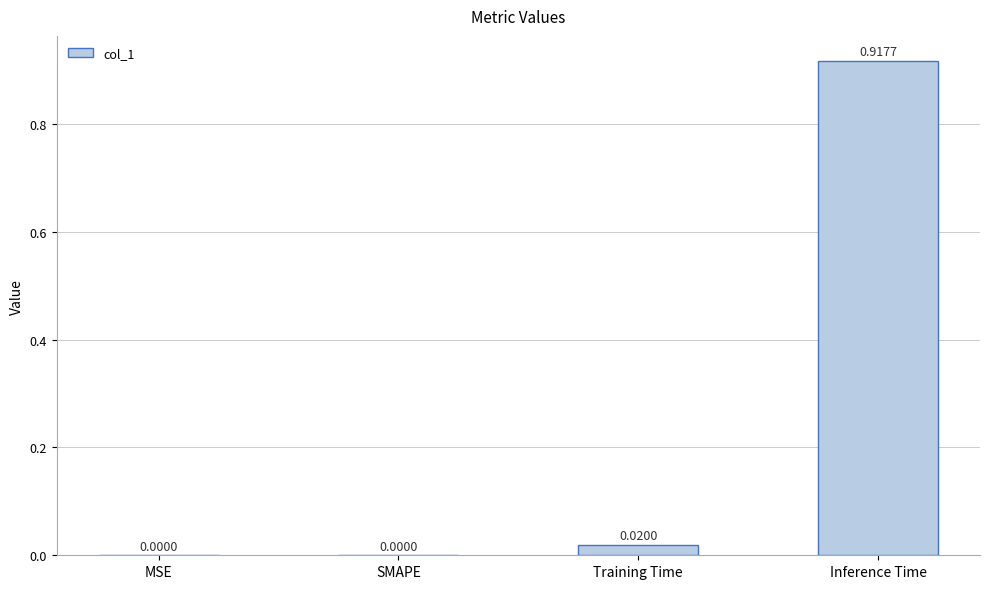

True or false: the data shows 0.0 at MSE.

True